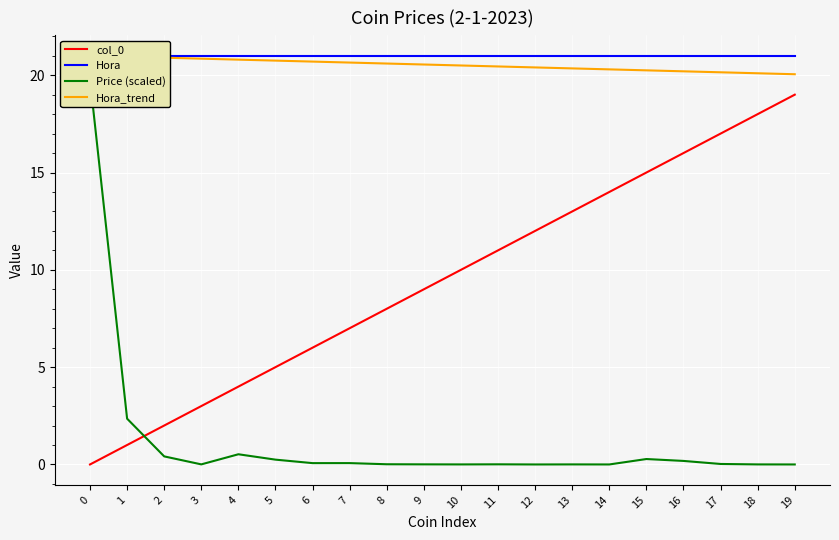

Does the chart display data point markers on the line(s)?

No